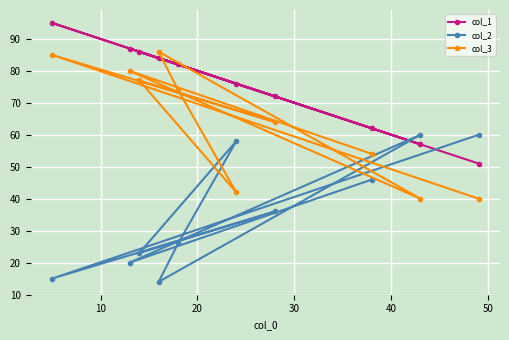

What is the value of the col_3 point at the 3rd from the left?

77